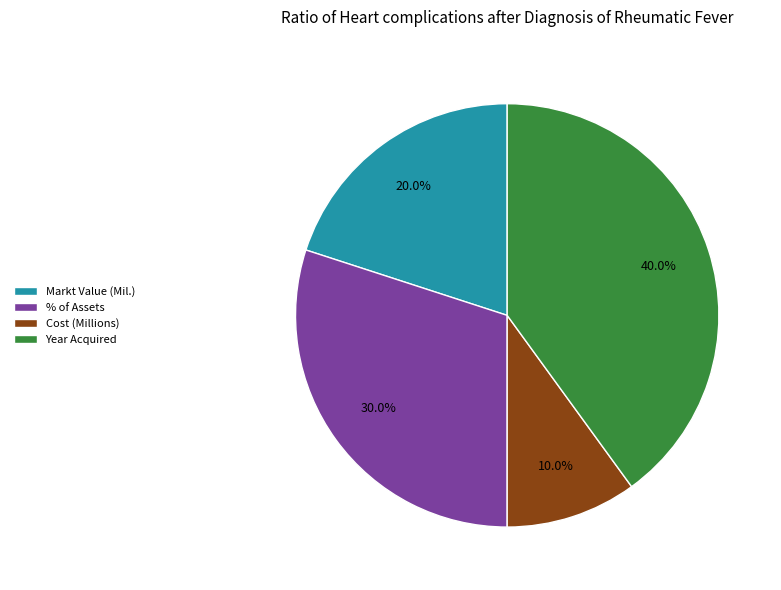

Which category has the biggest portion of the pie?

Year Acquired